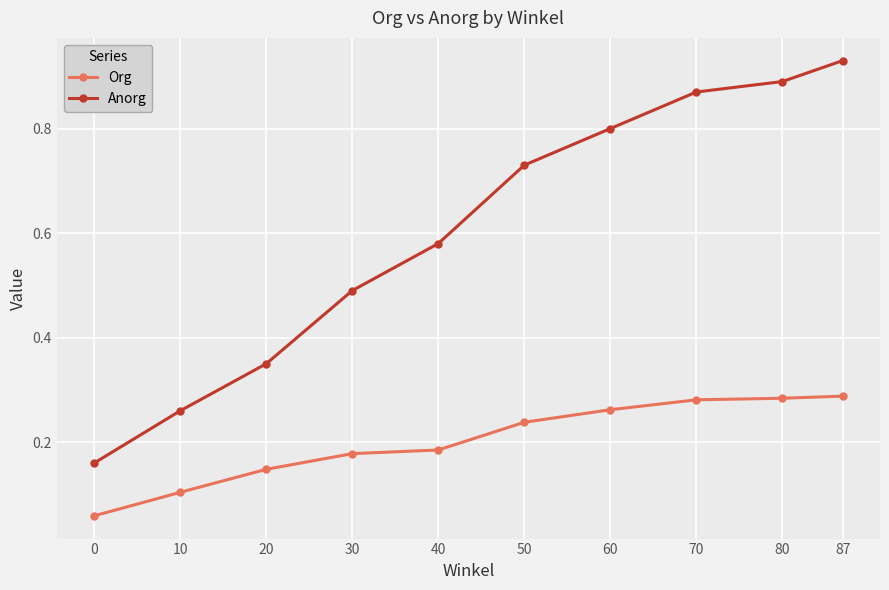

What is the value of the Org point at the 5th from the left?

0.2